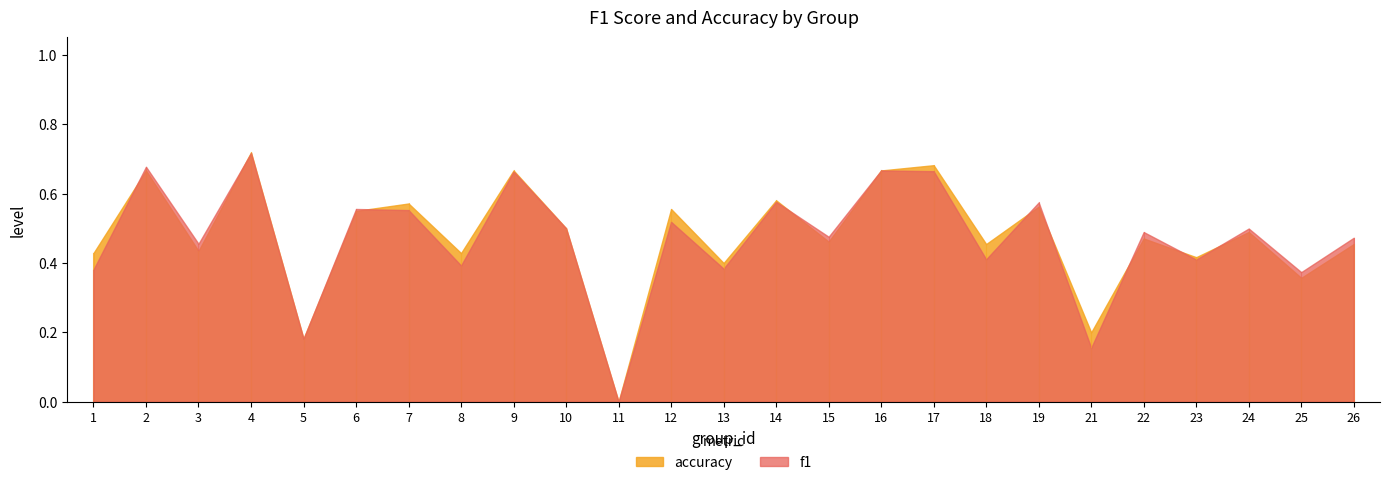

At which label does f1 reach its peak?

4